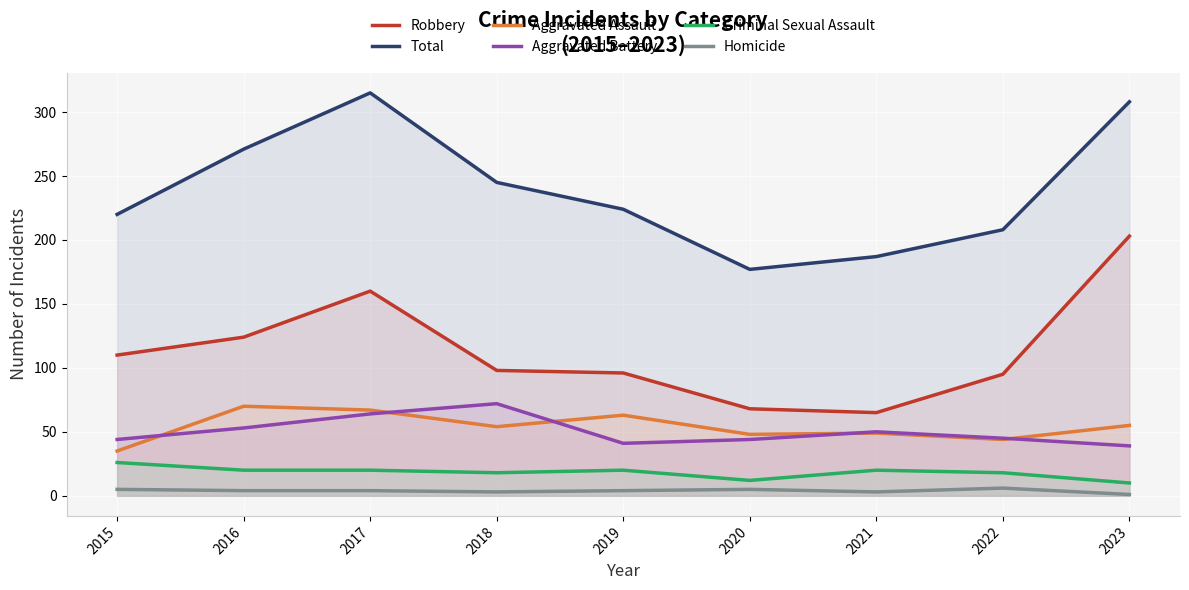

True or false: Criminal Sexual Assault has a value of 8 at 2017.

False